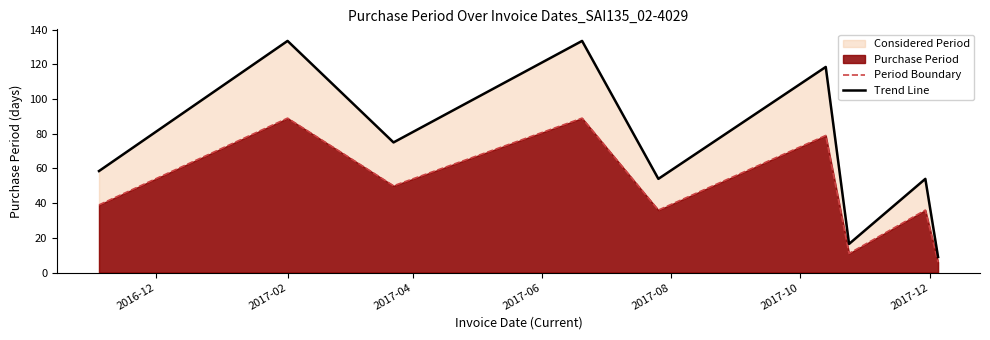

How many lines are shown in the chart?

2